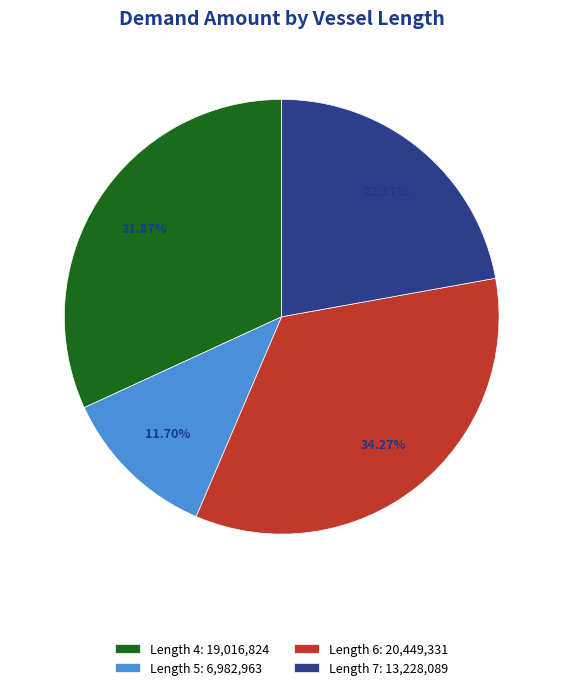

Is Length 6: 20,449,331 the majority of the pie?

No